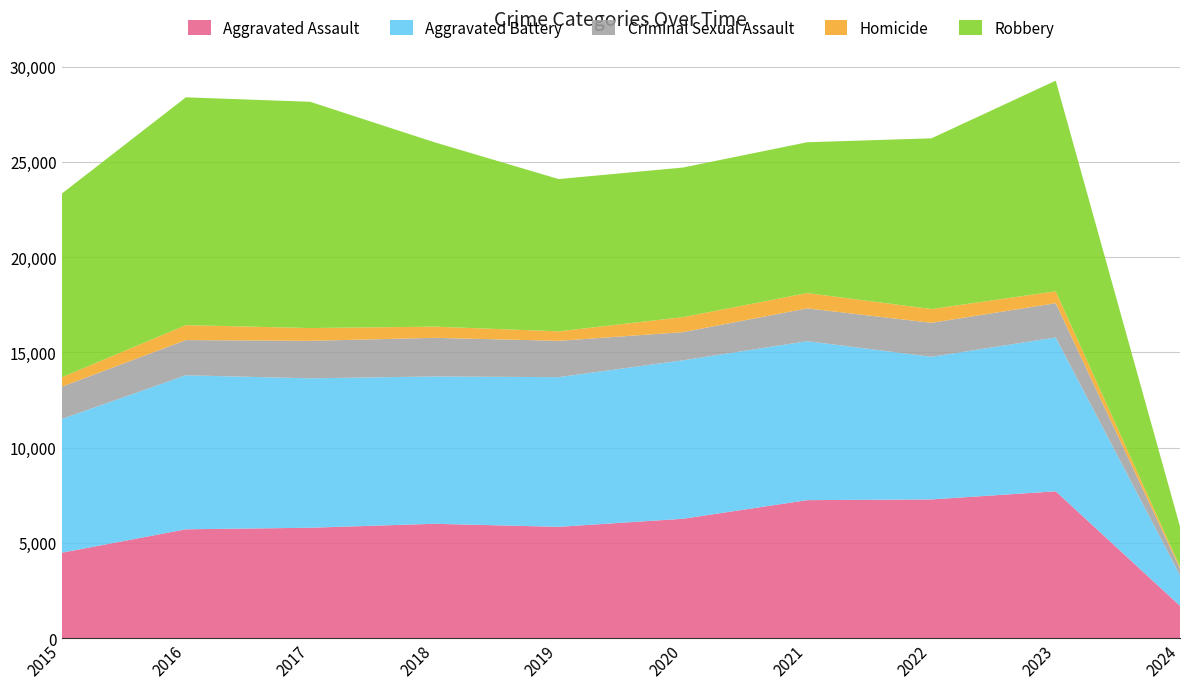

Reading left to right, transcribe all the data shown in this chart.

Aggravated Assault: 2015=4480	2016=5712	2017=5793	2018=6001	2019=5841	2020=6264	2021=7242	2022=7280	2023=7706	2024=1694
Aggravated Battery: 2015=7019	2016=8086	2017=7845	2018=7735	2019=7858	2020=8319	2021=8347	2022=7488	2023=8077	2024=1606
Criminal Sexual Assault: 2015=1695	2016=1847	2017=1968	2018=2028	2019=1907	2020=1480	2021=1722	2022=1785	2023=1799	2024=350
Homicide: 2015=496	2016=786	2017=672	2018=588	2019=499	2020=787	2021=804	2022=723	2023=625	2024=103
Robbery: 2015=9638	2016=11960	2017=11880	2018=9681	2019=7995	2020=7855	2021=7918	2022=8963	2023=11060	2024=2101